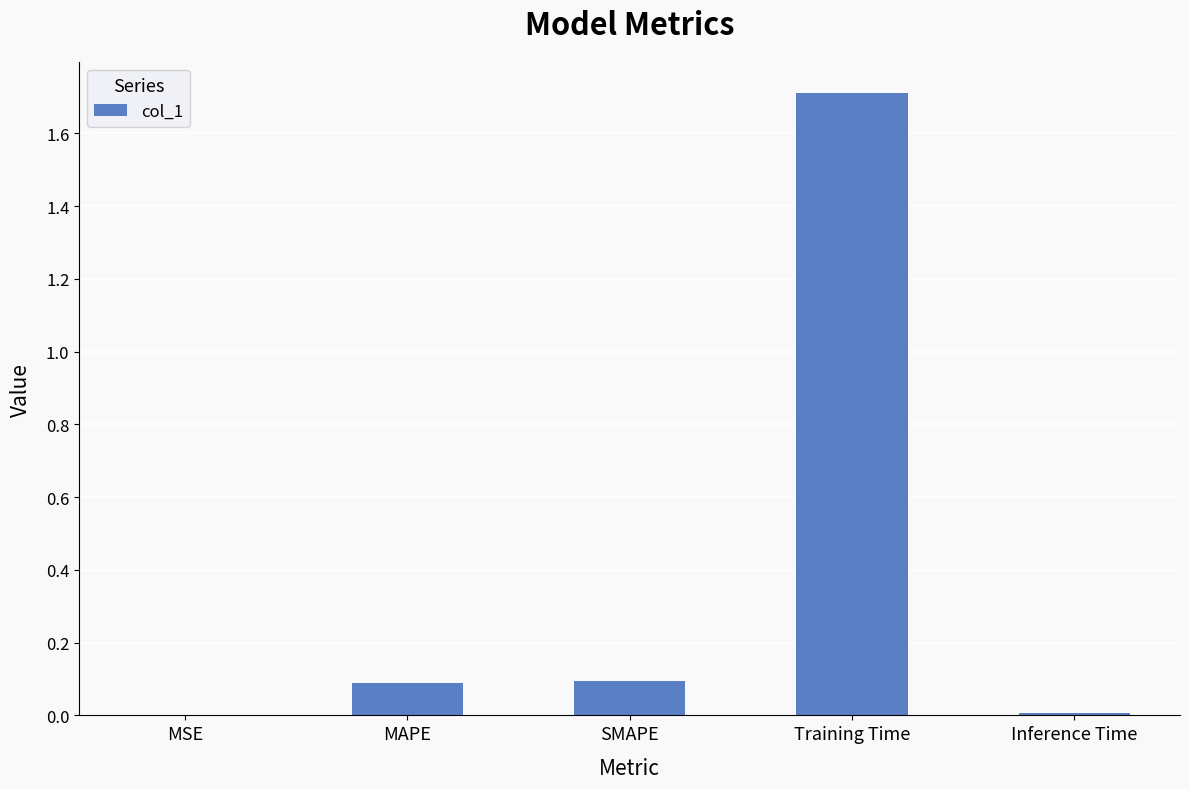

True or false: the data shows 0.1 at MAPE.

True